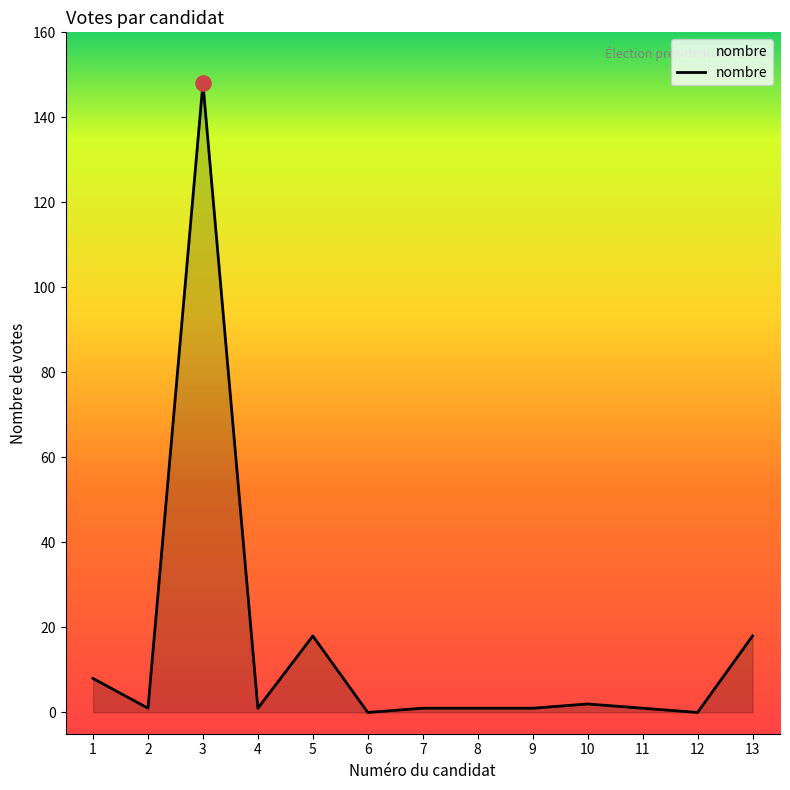

What is the change in value from 3 to 5?

-130